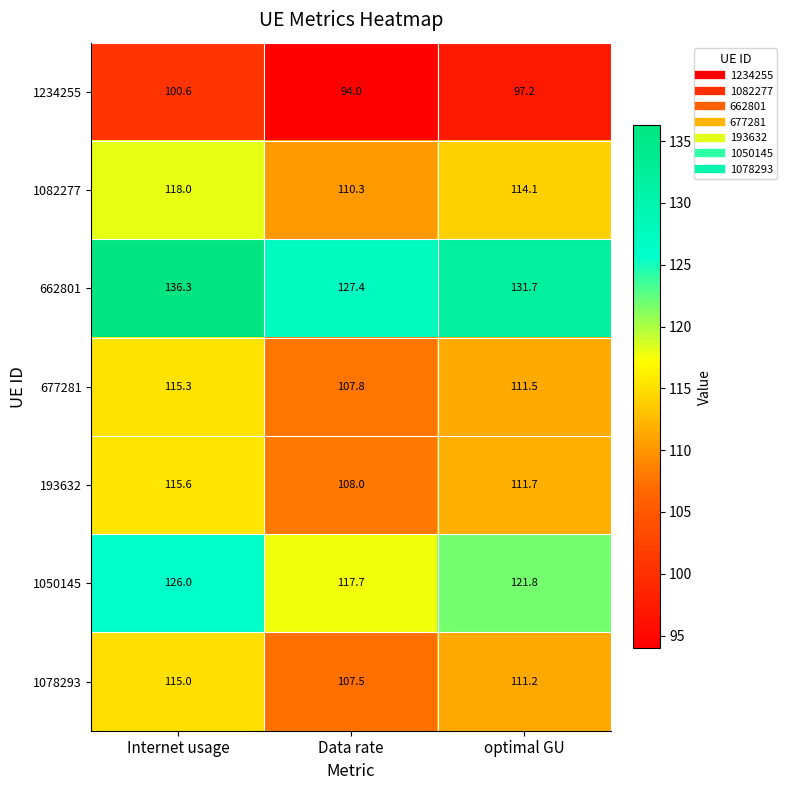

Is it true that 662801 equals 62.0 at Data rate?

False